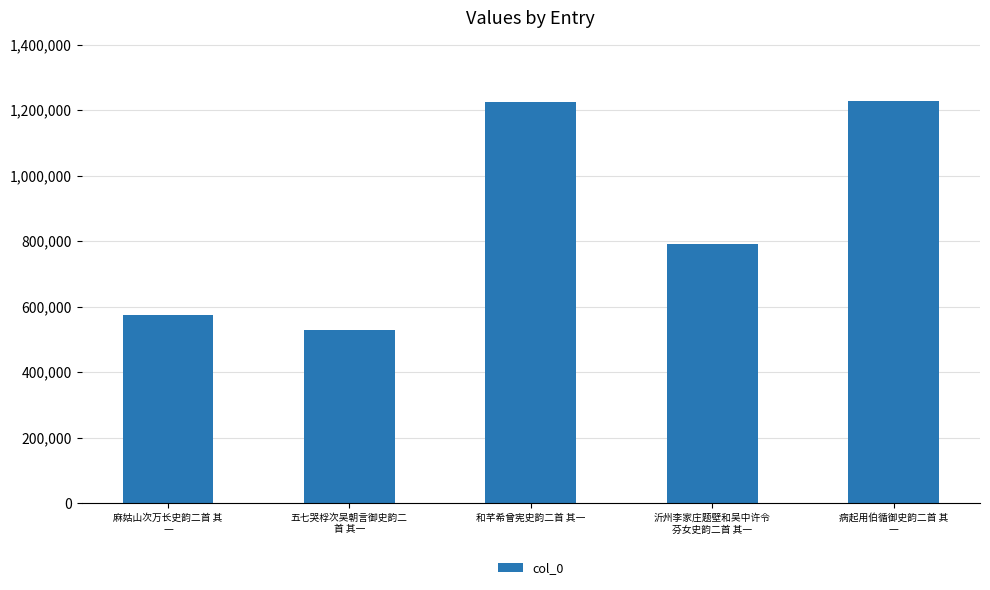

What is the smallest value displayed?

529156